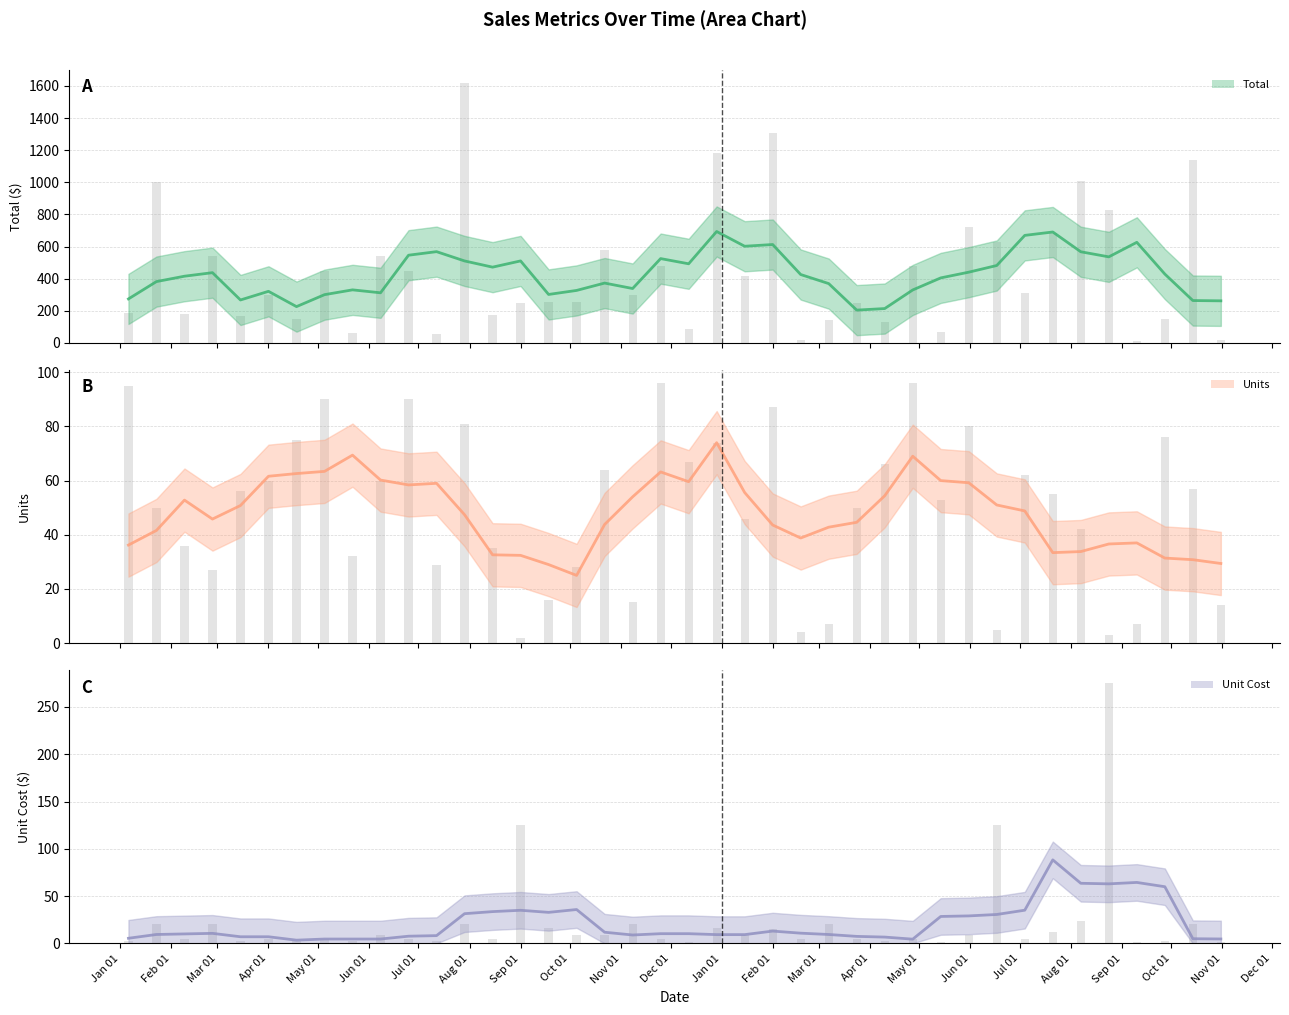

How many data points does each series have?

40